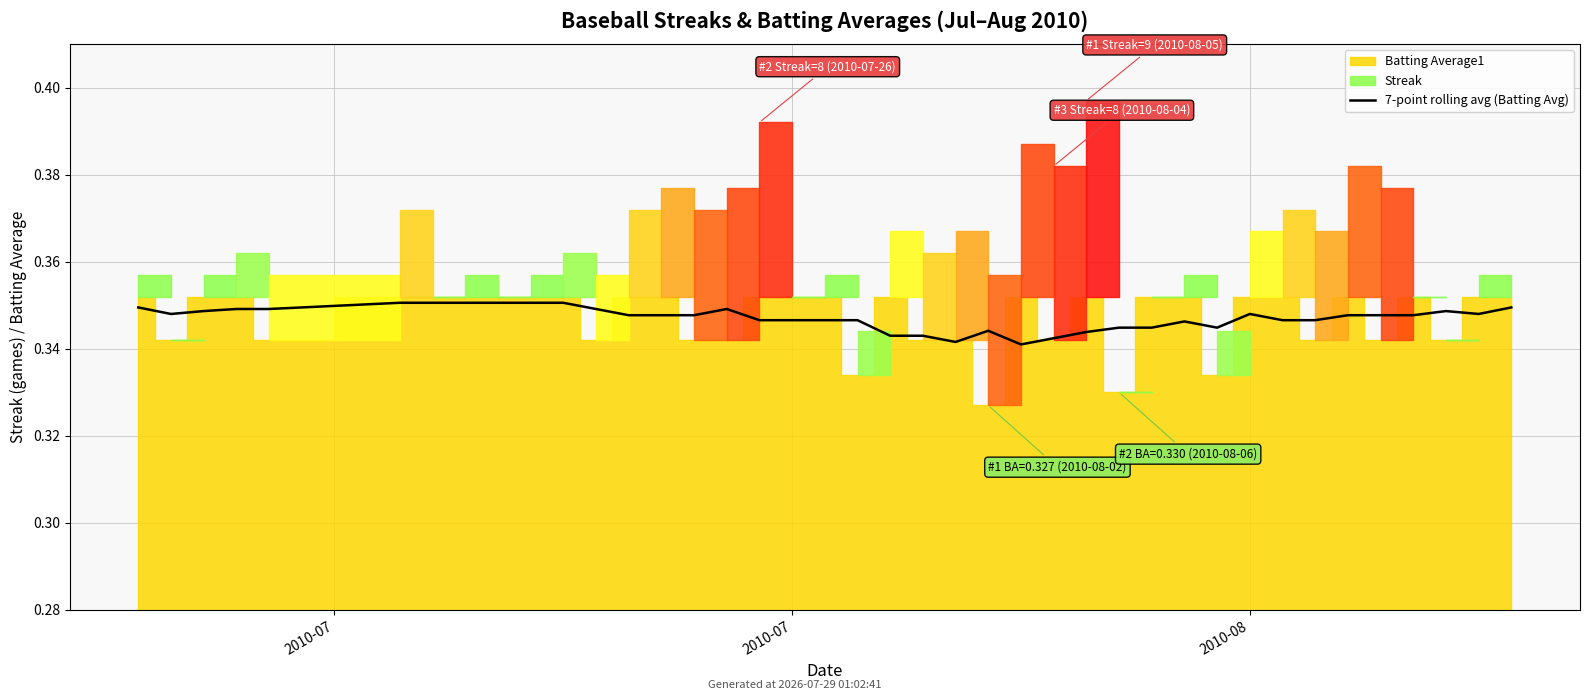

Where is the first local minimum?

2010-07